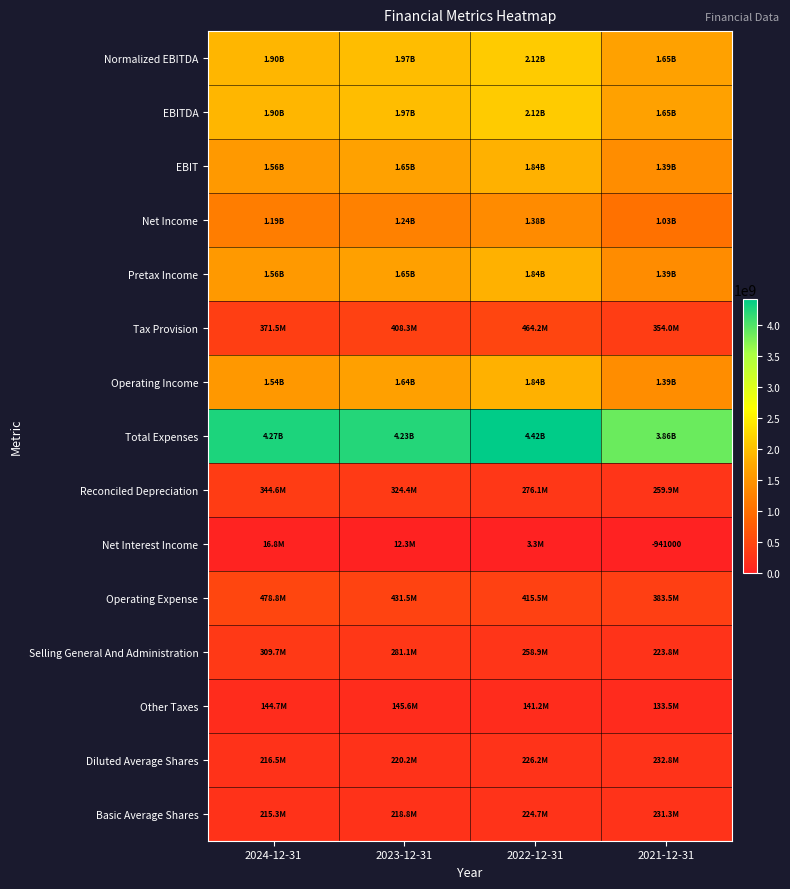

What is the sum of all Diluted Average Shares values?

895641000